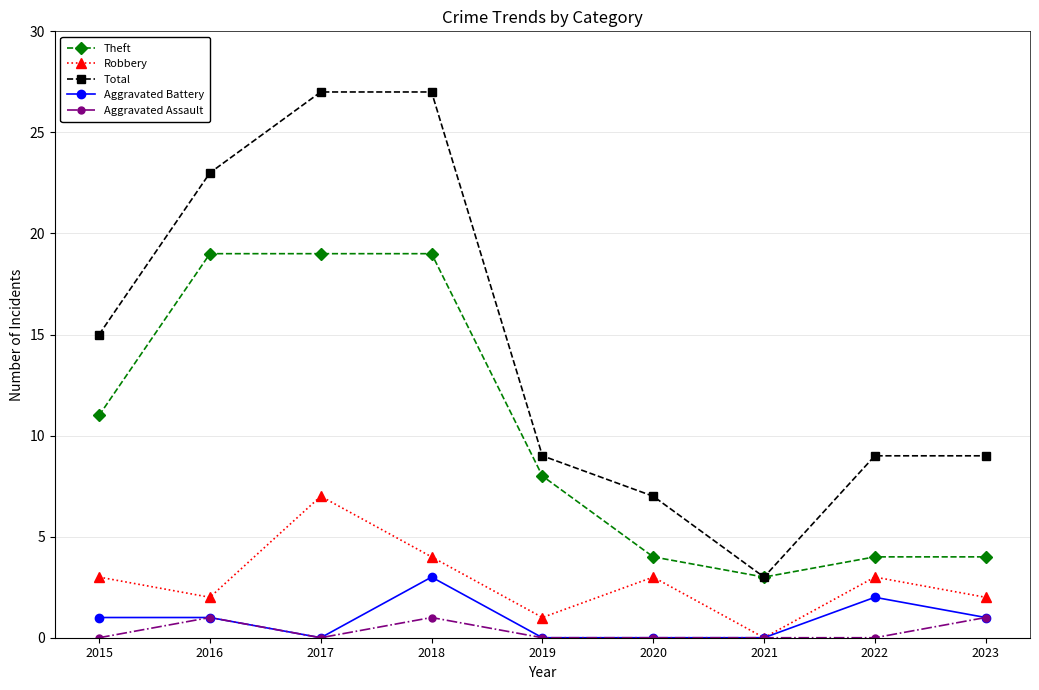

True or false: Robbery and Theft cross at least once.

False